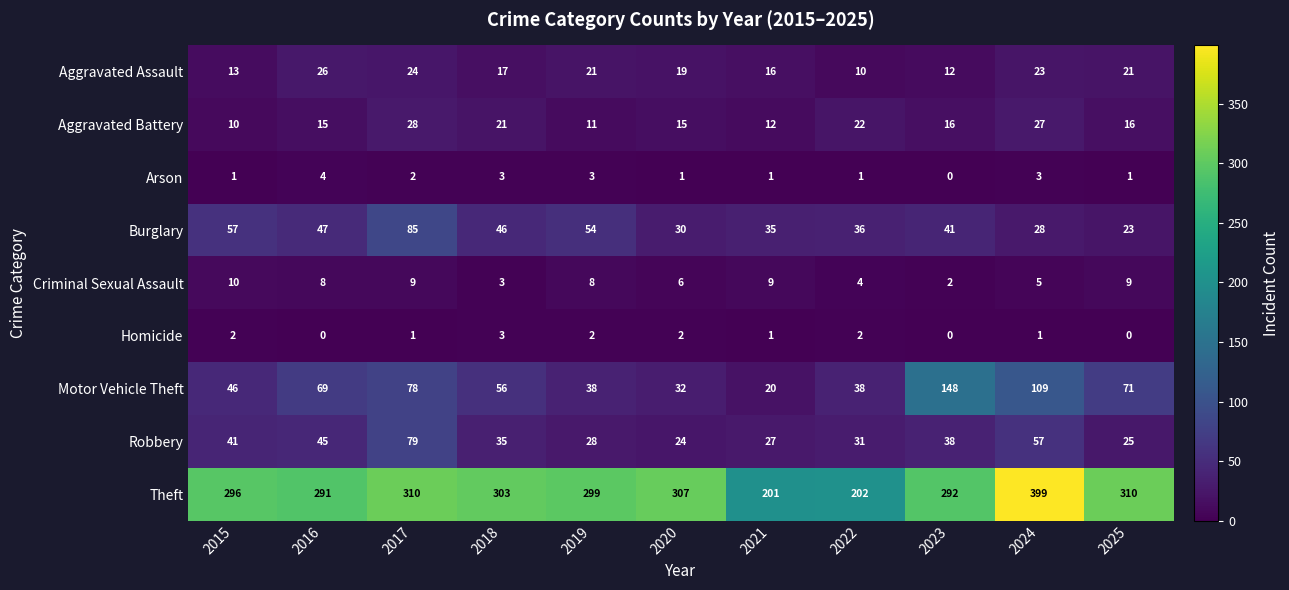

What is the approximate value of Theft at 2024?

399